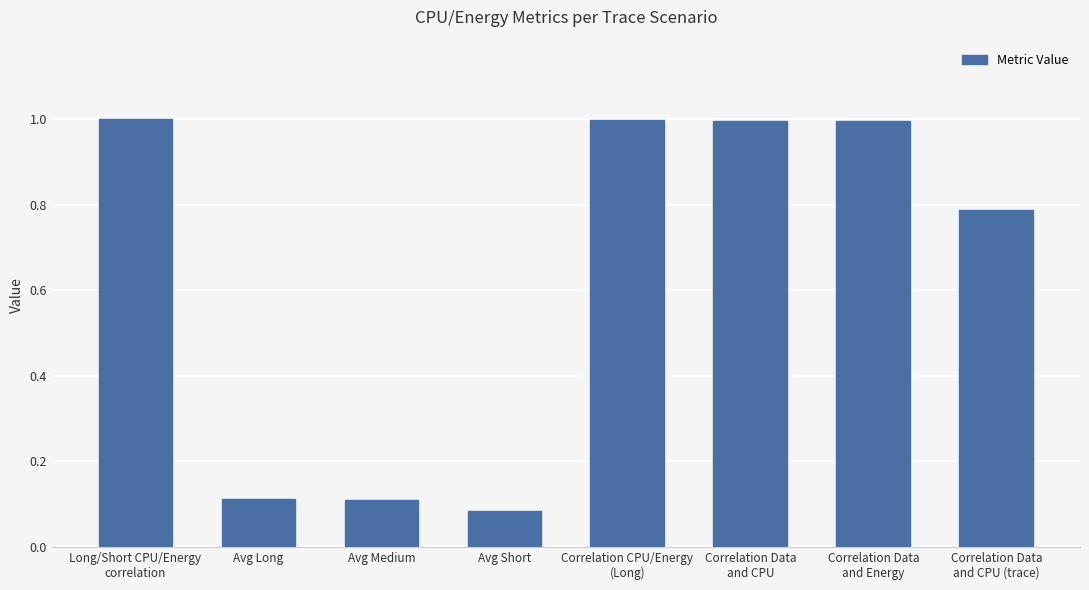

Is it true that the value at Long/Short CPU/Energy
correlation is 1.5?

False